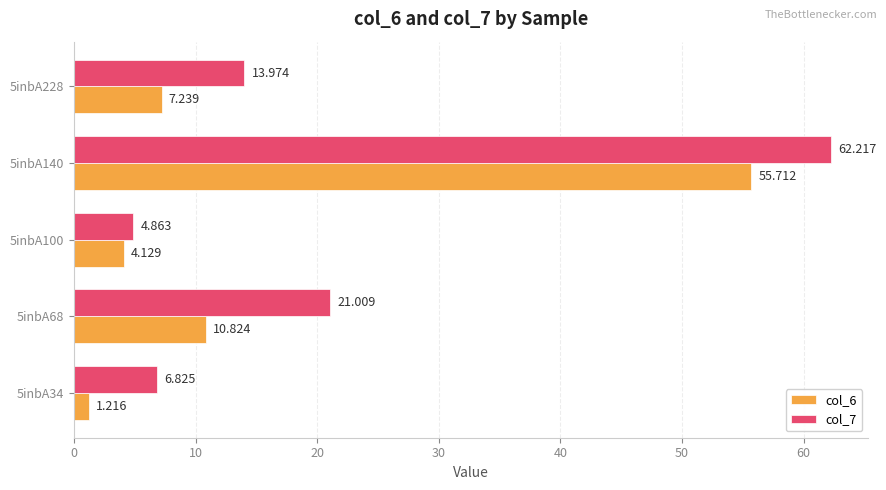

Rank the series by their average value, from highest to lowest.

col_7, col_6